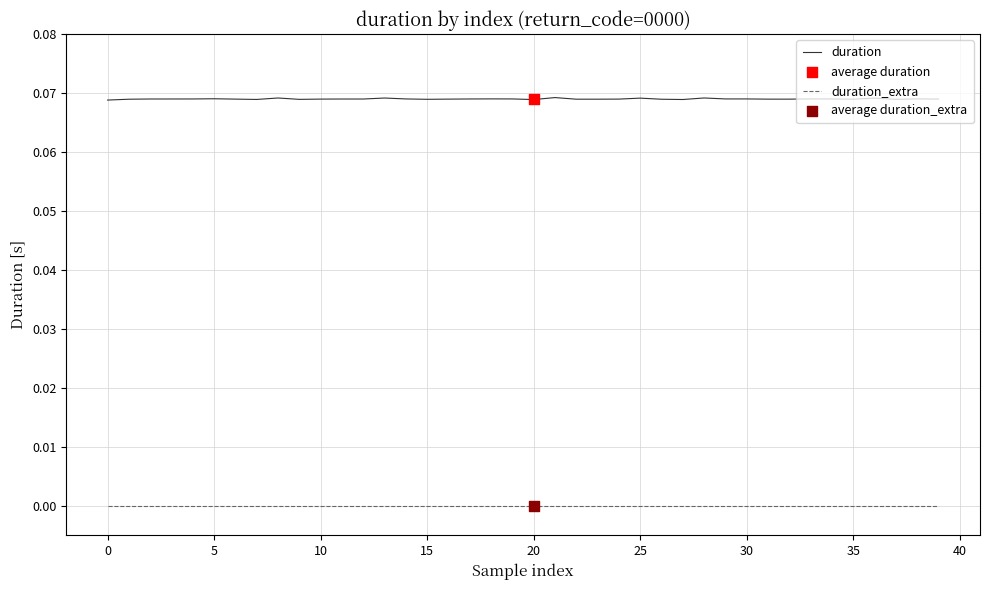

At how many categories does at least one series exceed 0?

40